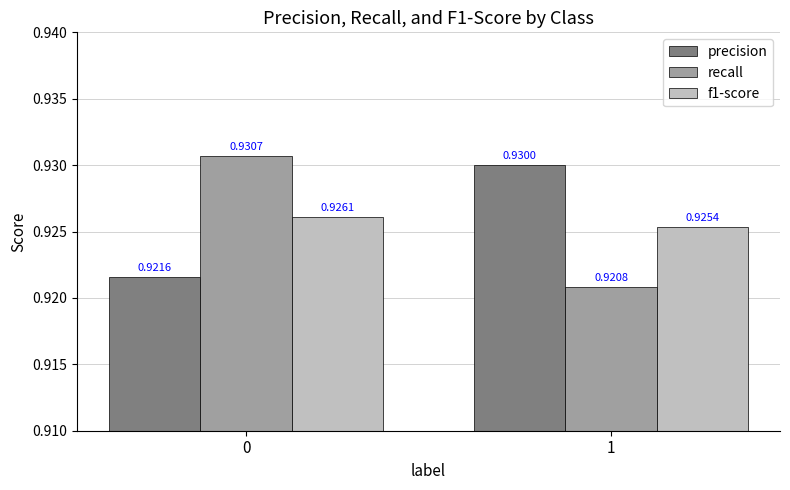

Rank the series at 0 from highest to lowest value.

recall, f1-score, precision